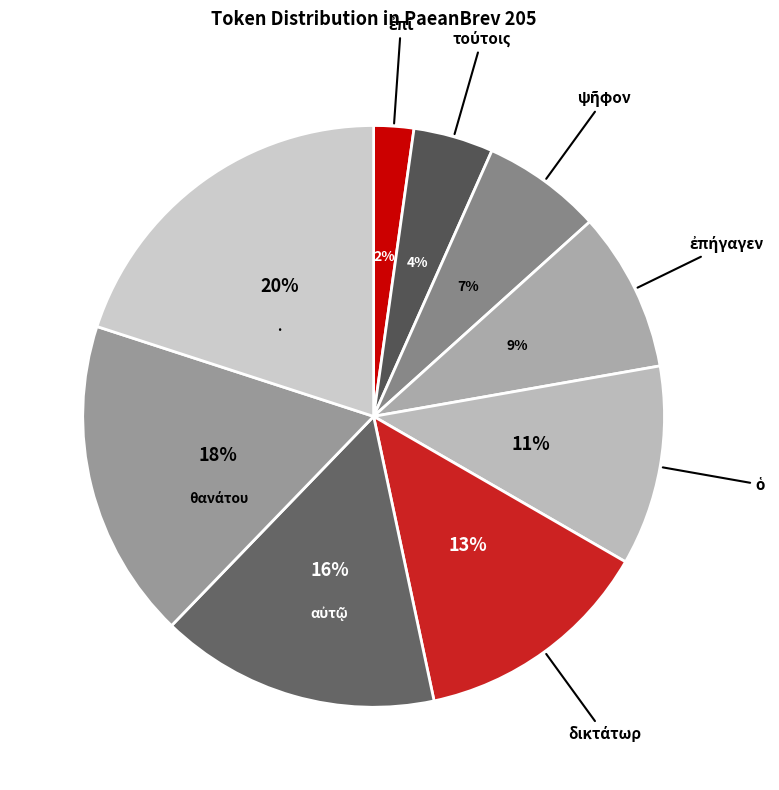

How many slices are in this pie chart?

9